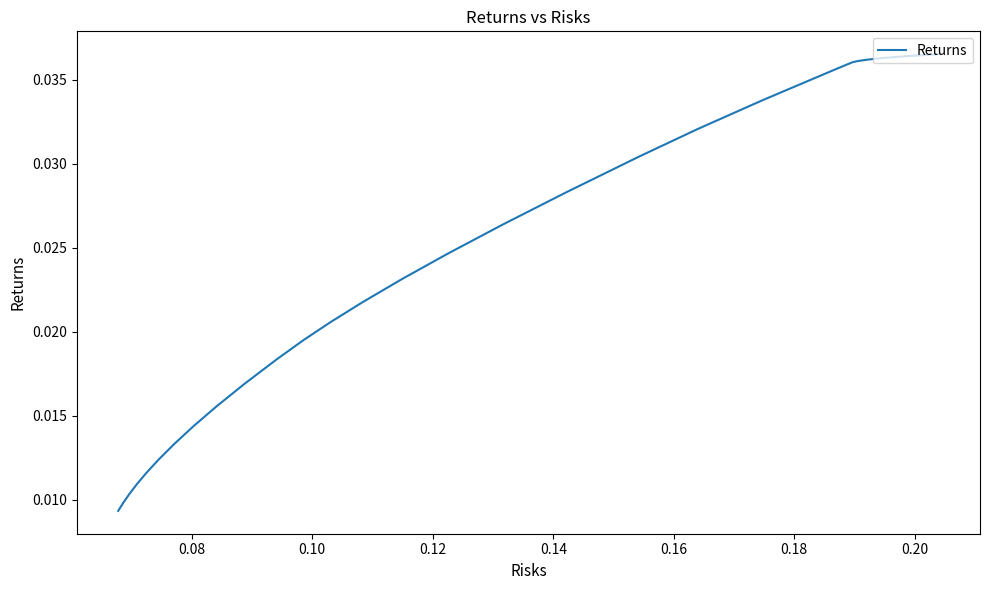

How many categories are shown in the chart?

40